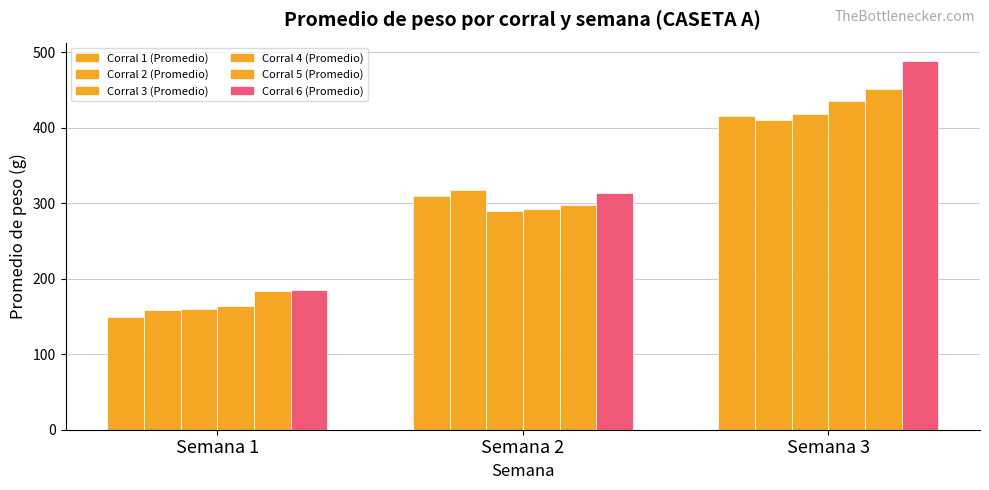

Reading right to left, transcribe all the data shown in this chart.

Corral 1 (Promedio): Semana 3=416.1	Semana 2=309.1	Semana 1=149.0
Corral 2 (Promedio): Semana 3=410.8	Semana 2=317.5	Semana 1=158.4
Corral 3 (Promedio): Semana 3=417.8	Semana 2=289.8	Semana 1=160.5
Corral 4 (Promedio): Semana 3=435.6	Semana 2=292.0	Semana 1=164.0
Corral 5 (Promedio): Semana 3=450.9	Semana 2=297.1	Semana 1=183.1
Corral 6 (Promedio): Semana 3=488.2	Semana 2=314.0	Semana 1=185.5